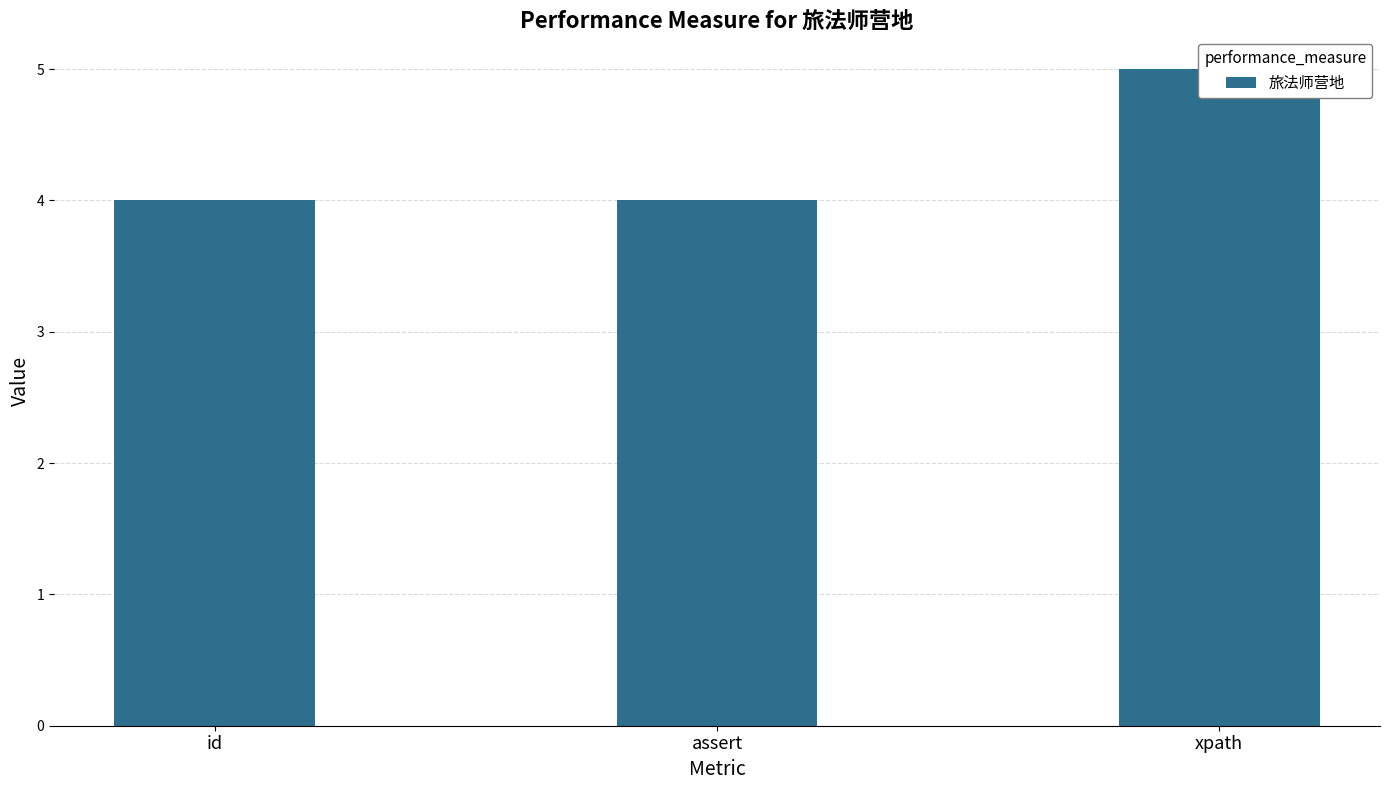

Is it true that the value at xpath is 3?

False